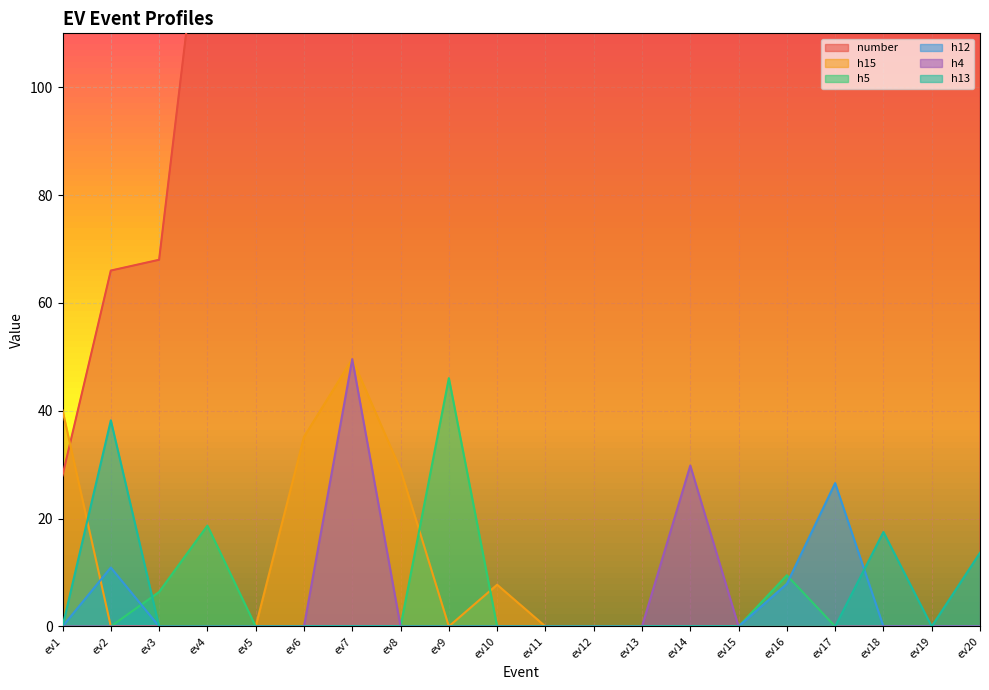

Between ev14 and ev6, which is larger?

ev14